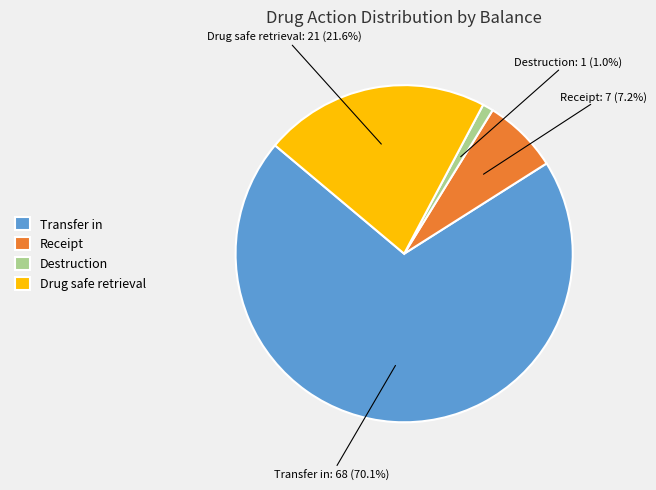

Which category has the biggest portion of the pie?

Transfer in